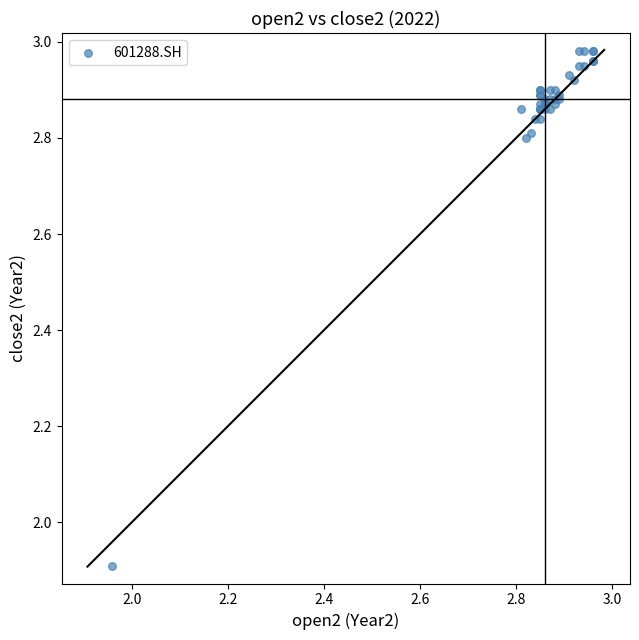

What Y value in the scatter plot is closest to 2?

1.9